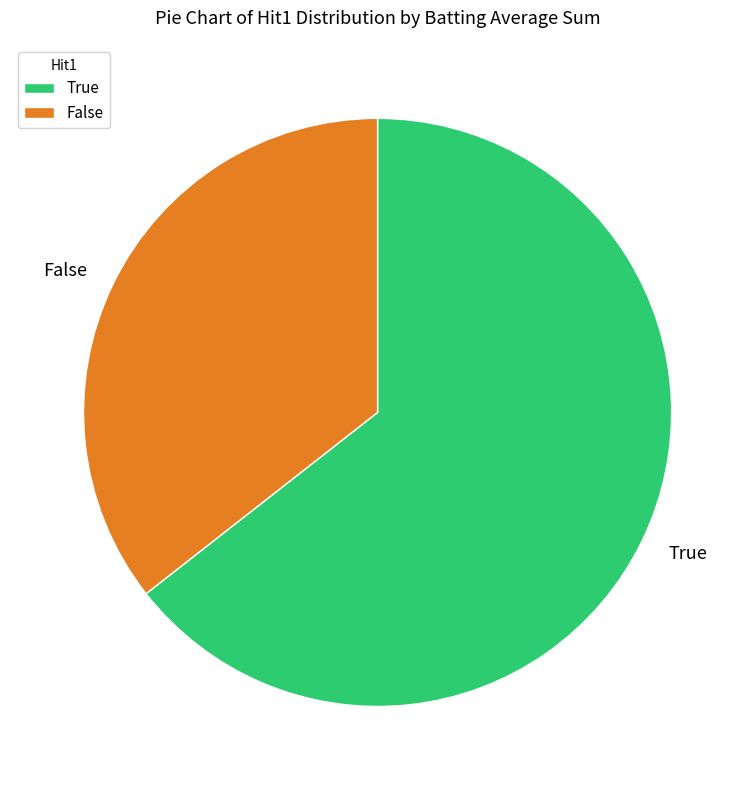

True or false: False accounts for 28% of the total.

False